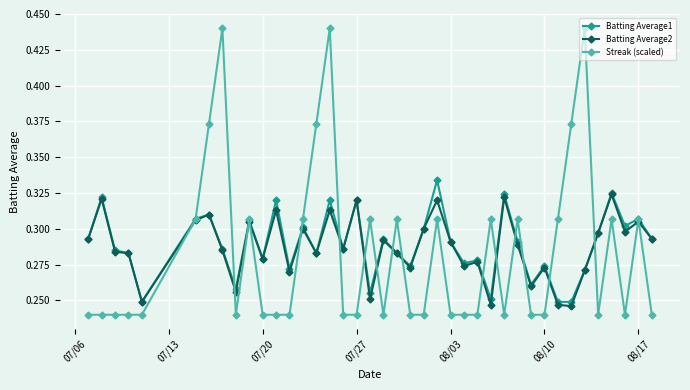

Which series has the largest range (max minus min)?

Streak (scaled)